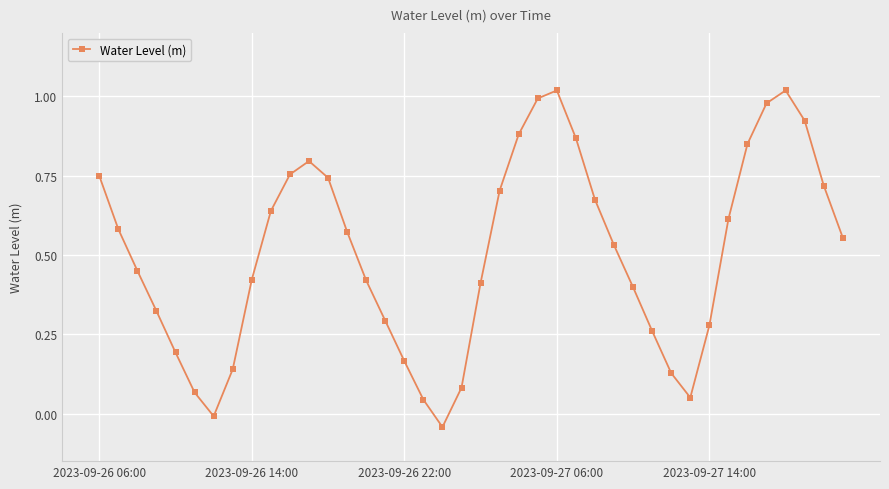

What is the difference between the maximum and minimum values?

1.1